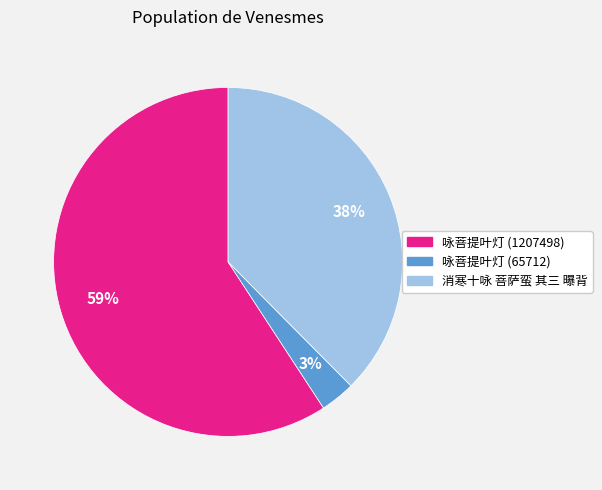

True or false: 消寒十咏 菩萨蛮 其三 曝背 accounts for 23% of the total.

False